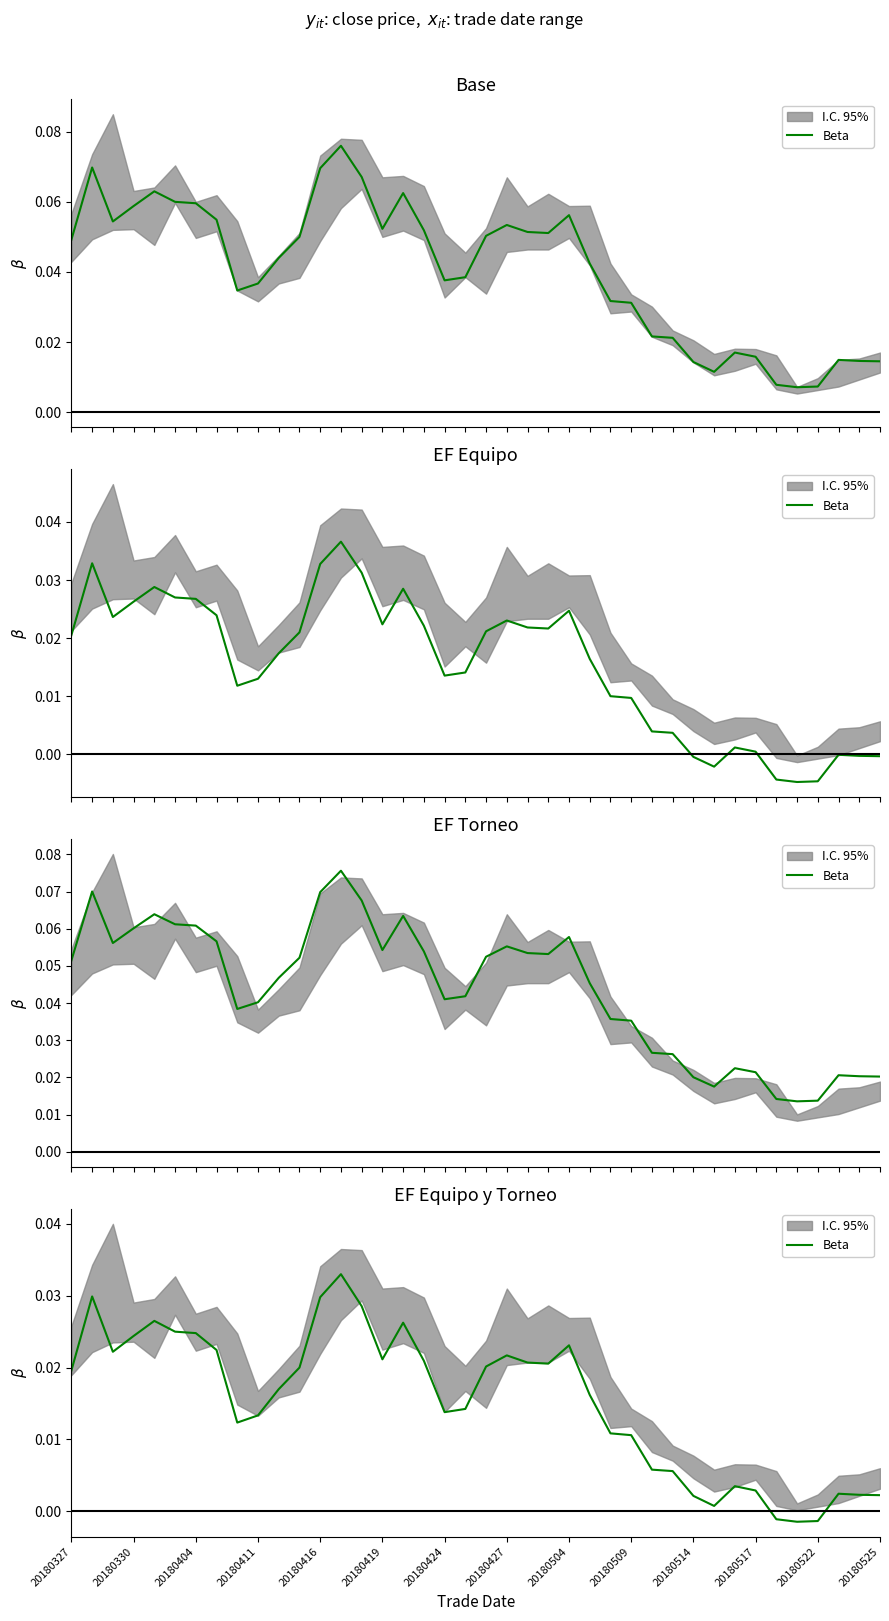

True or false: the data shows 0.0 at 23.

False